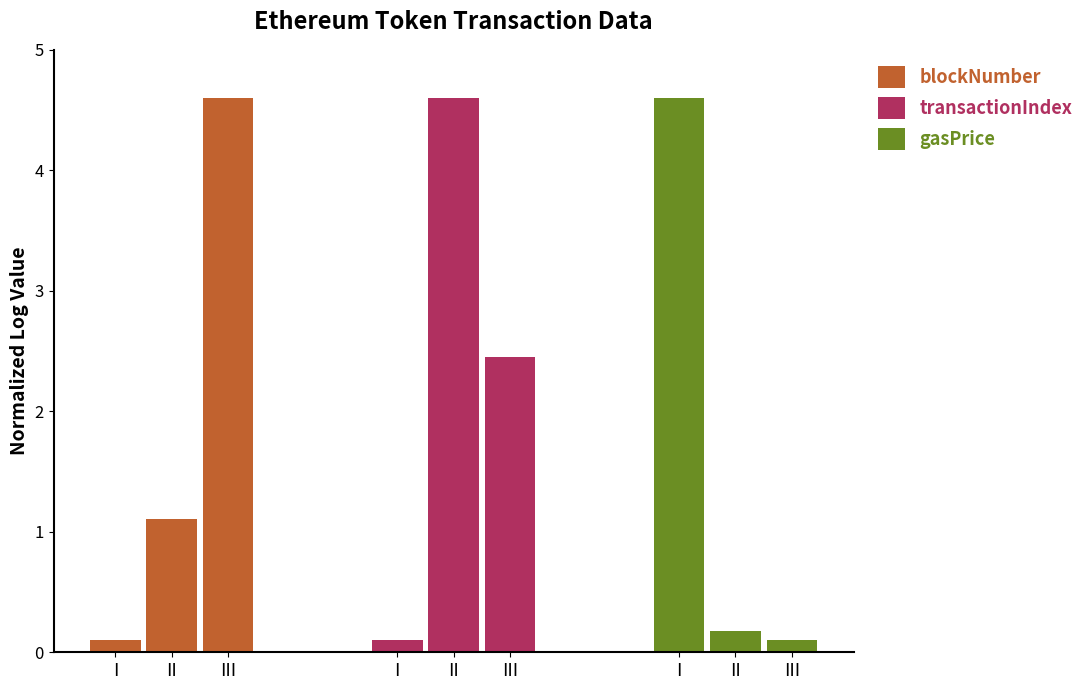

At which label is gasPrice closest to 2?

II